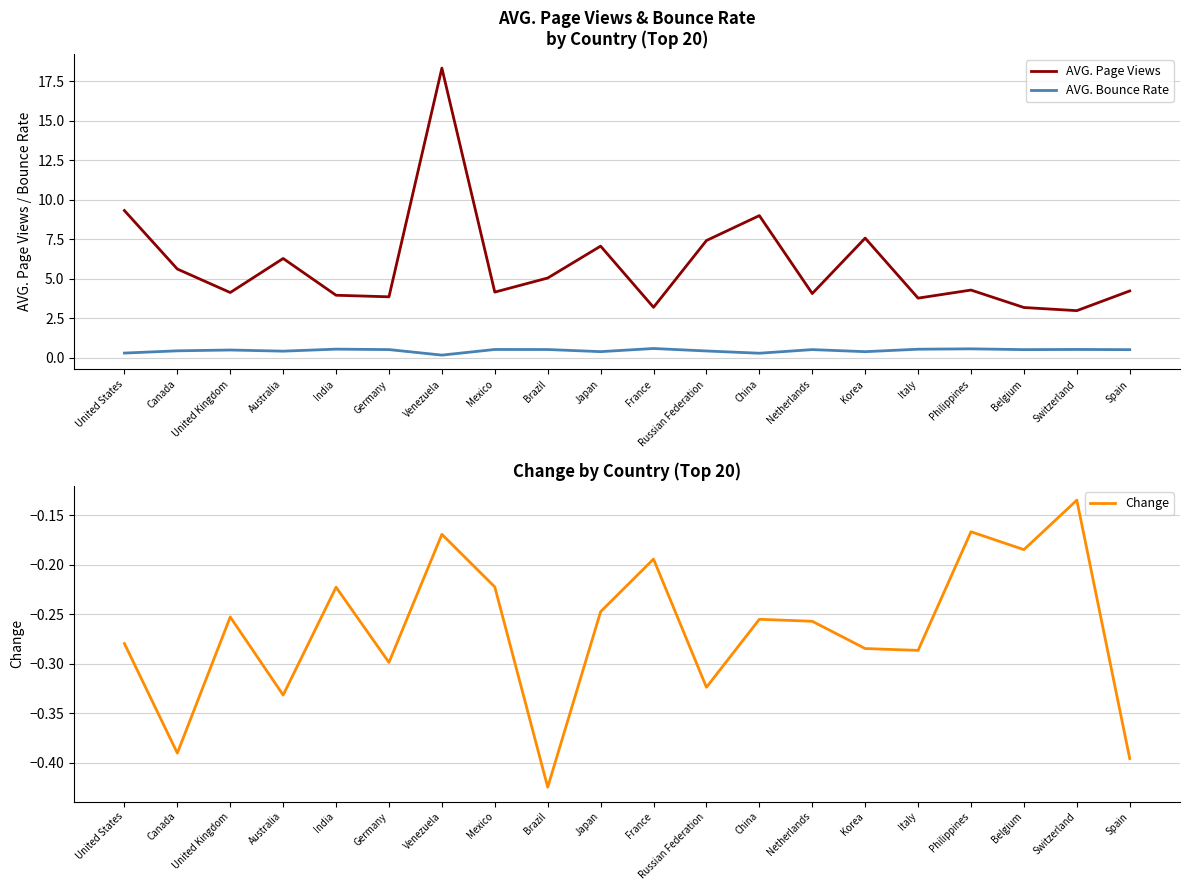

Rank the categories by Change value from highest to lowest.

Switzerland, Philippines, Venezuela, Belgium, France, Mexico, India, Japan, United Kingdom, China, Netherlands, United States, Korea, Italy, Germany, Russian Federation, Australia, Canada, Spain, Brazil